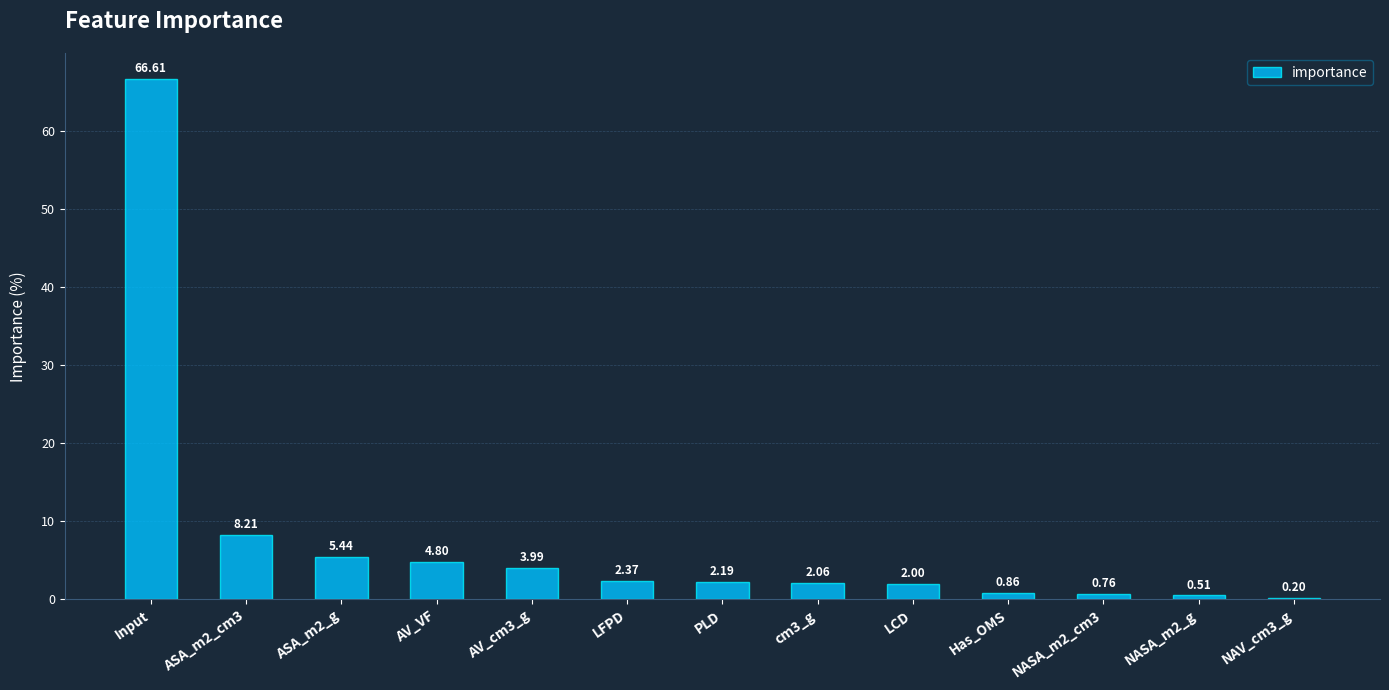

True or false: the data shows 4.0 at AV_cm3_g.

True